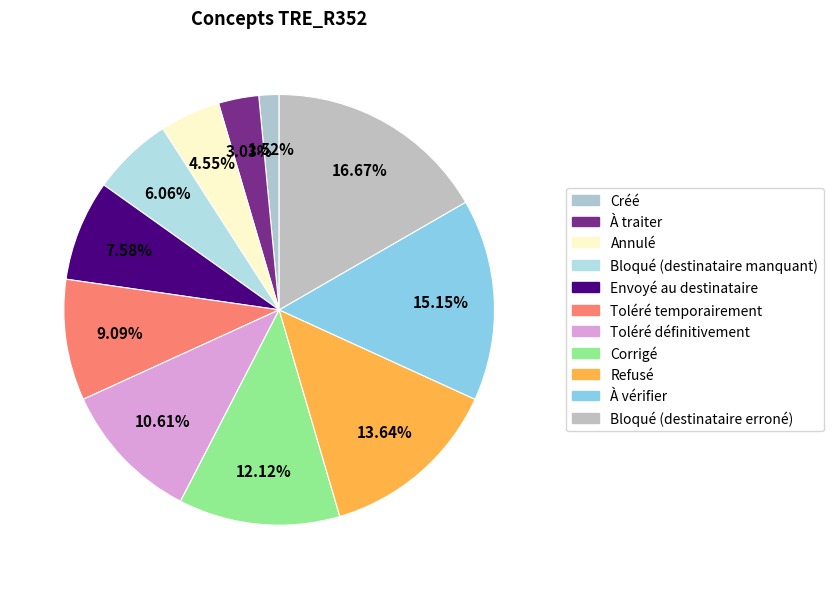

What is the total percentage of Toléré définitivement and Corrigé?

22.7%